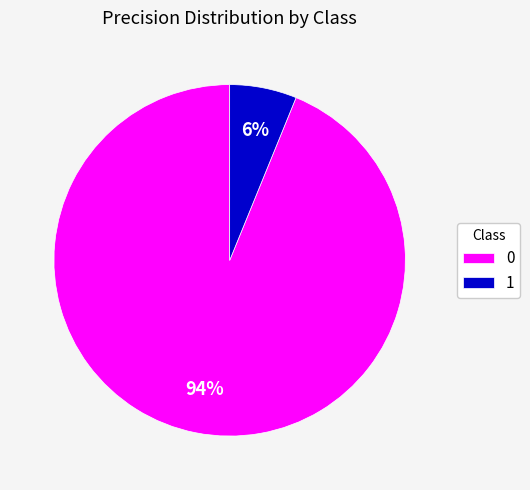

Do 0 and 1 together represent more than half of the pie?

Yes